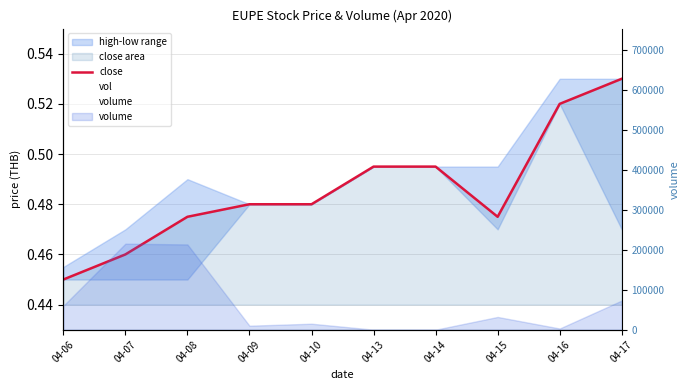

The close series shows 0.5 at 04-09. True or false?

True